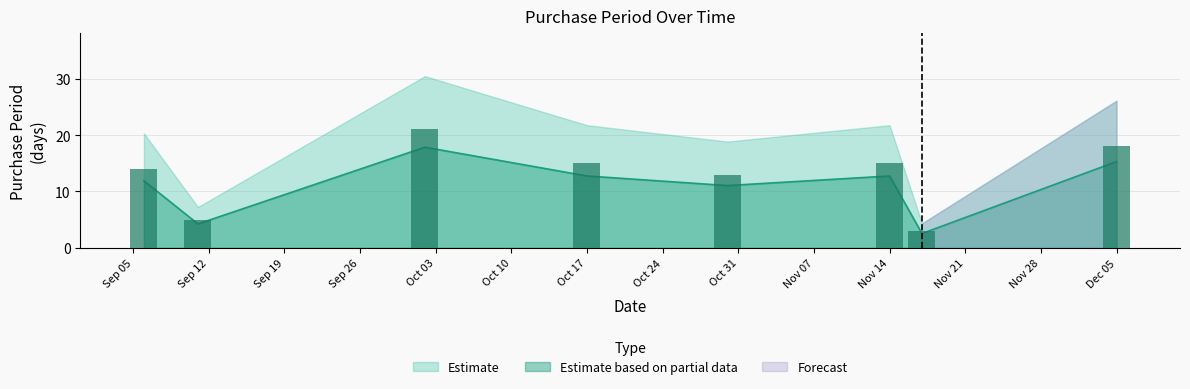

At which label is the value closest to 10?

2017-10-30